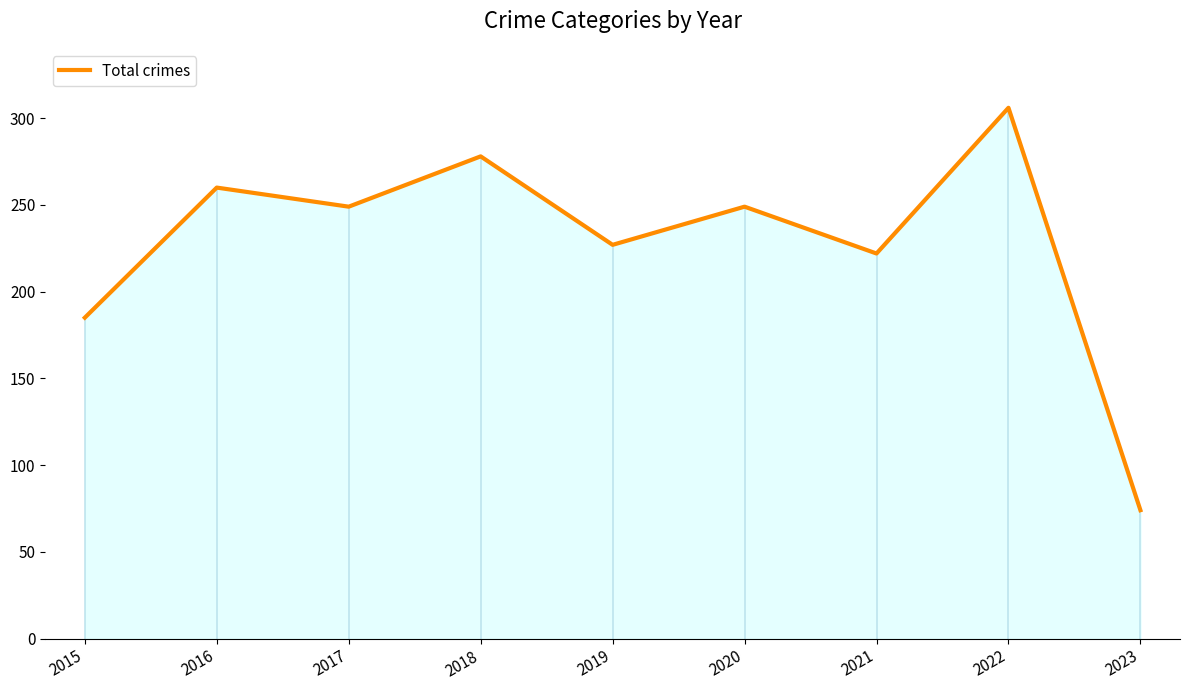

Reading left to right, transcribe all the data shown in this chart.

185	260	249	278	227	249	222	306	74